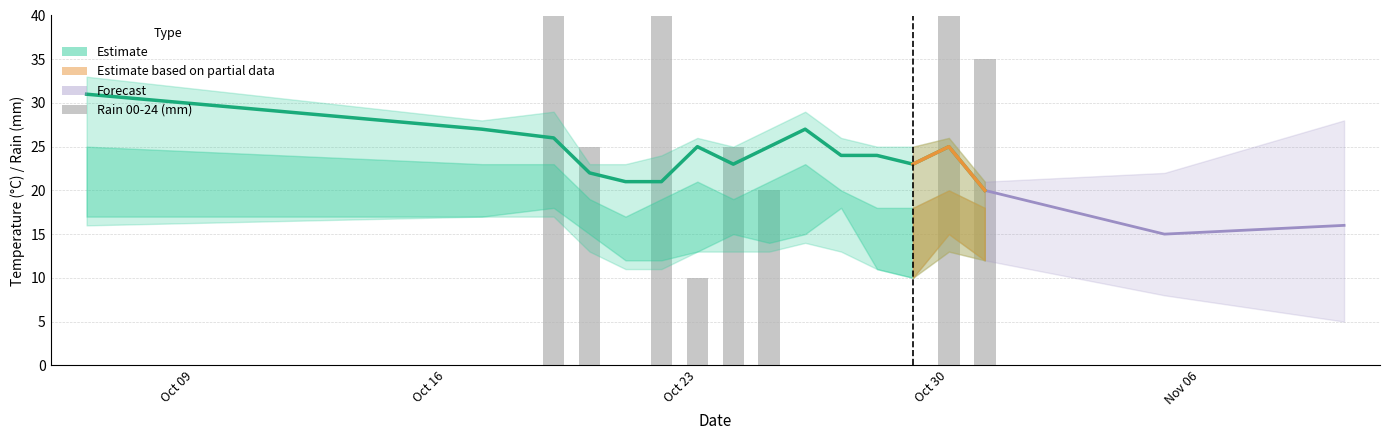

Which has a higher value, 2023-10-26 or 2023-10-06?

2023-10-06